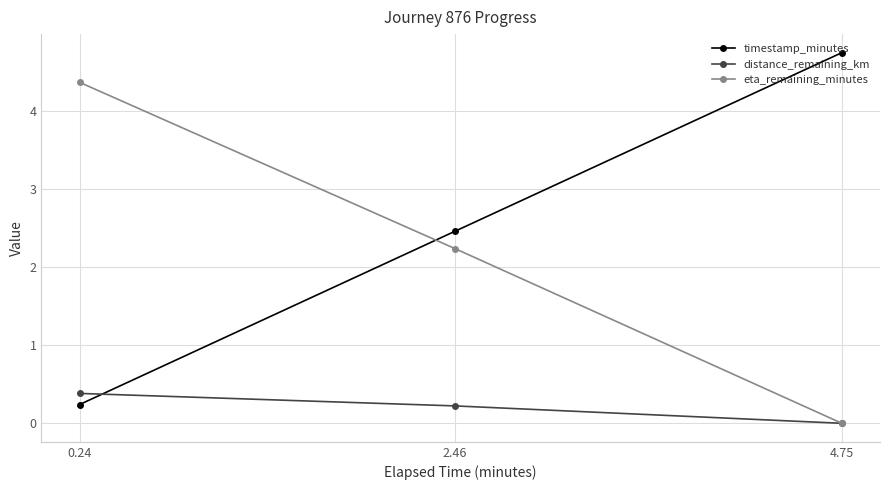

What is the total value across all series at 2.46?

4.9